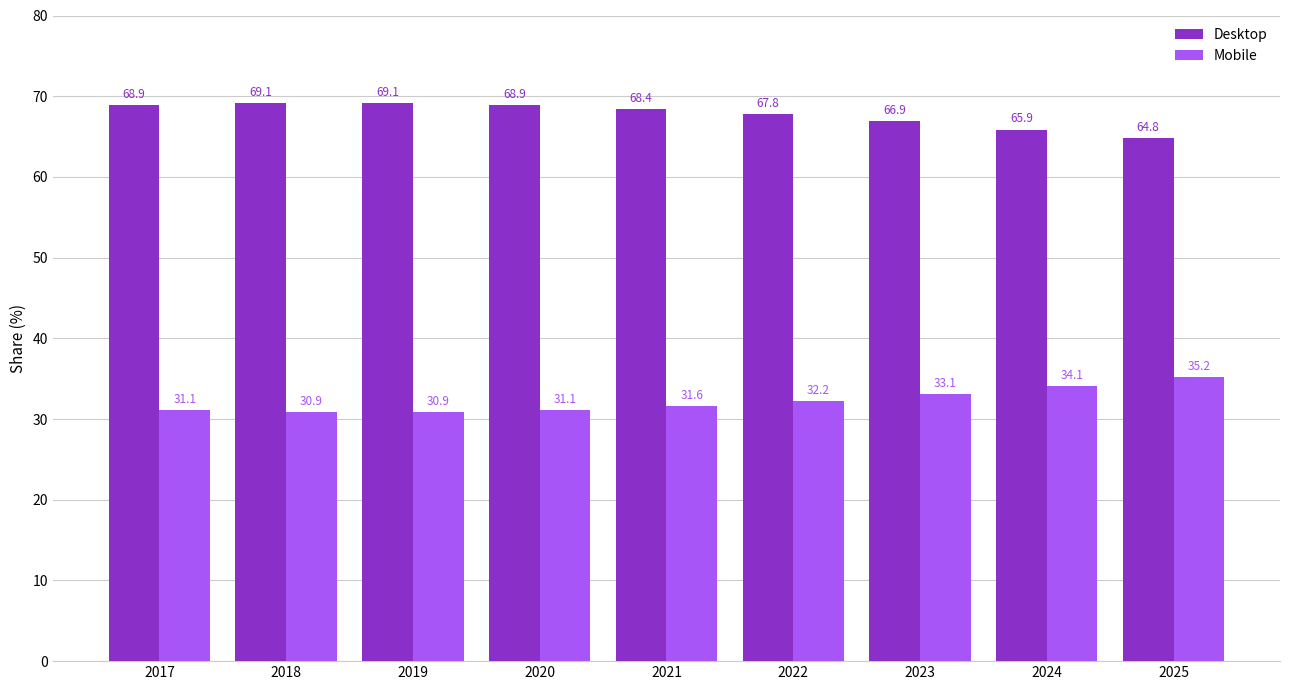

What are all the series names shown in the legend?

Desktop, Mobile